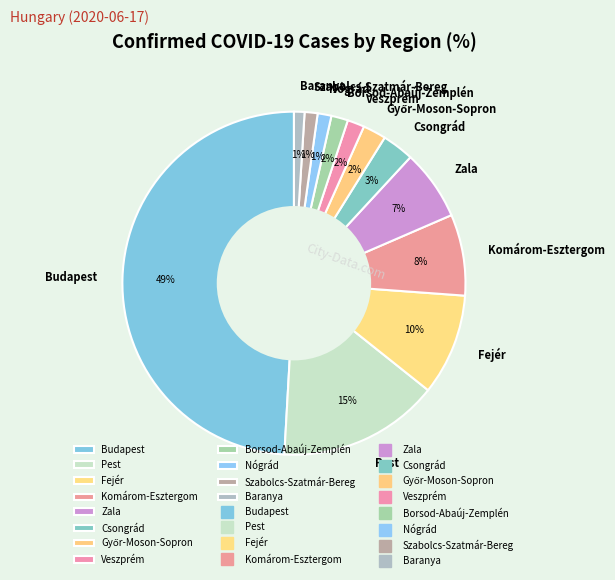

To the nearest percent, what percentage of the pie is Pest?

15%